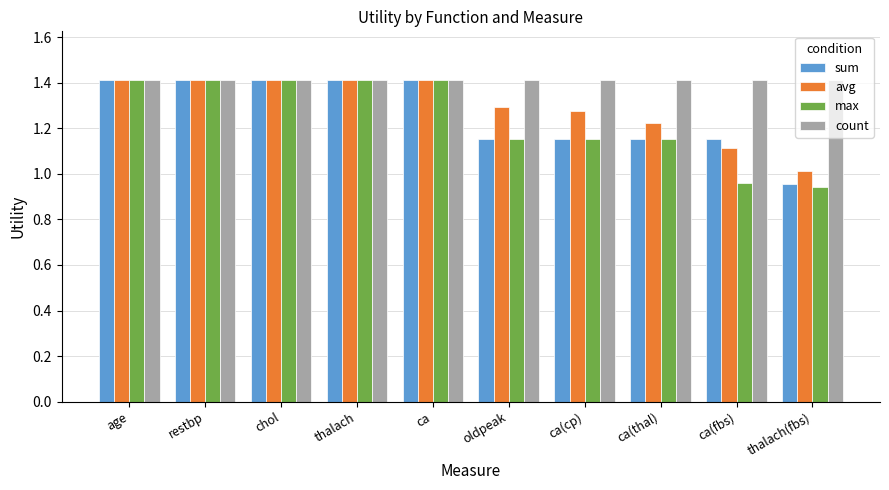

Which series has the widest spread of values?

max